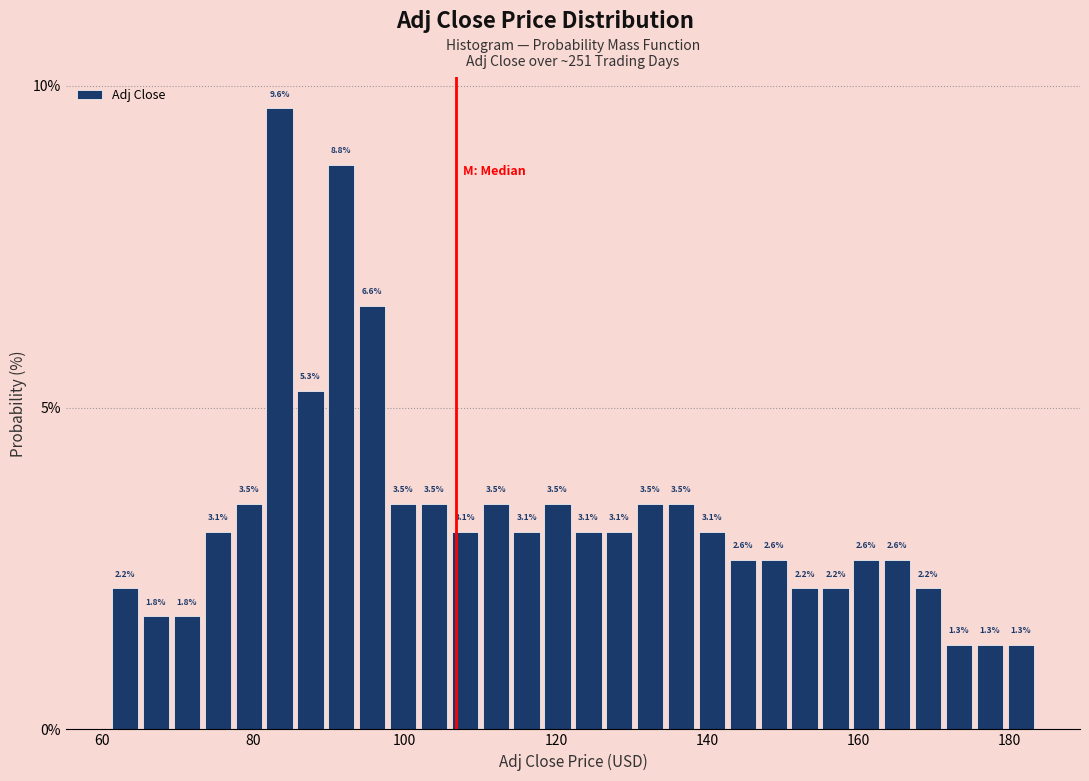

Around what value on the x-axis is the tallest bar? Give the approximate position of its centre, as read against the axis.

84